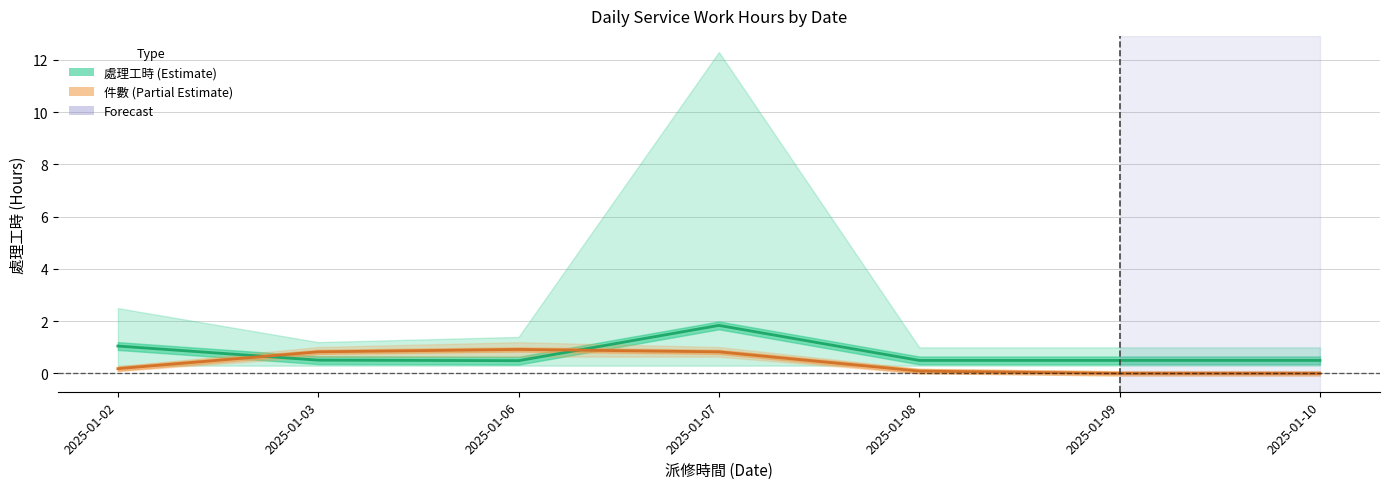

What is the value of the 件數 (Partial Estimate) point at the 2nd from the left?

0.8